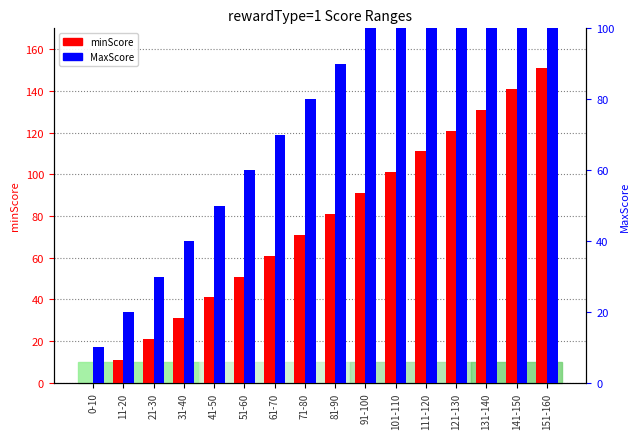

Which series has the largest total across all categories?

MaxScore